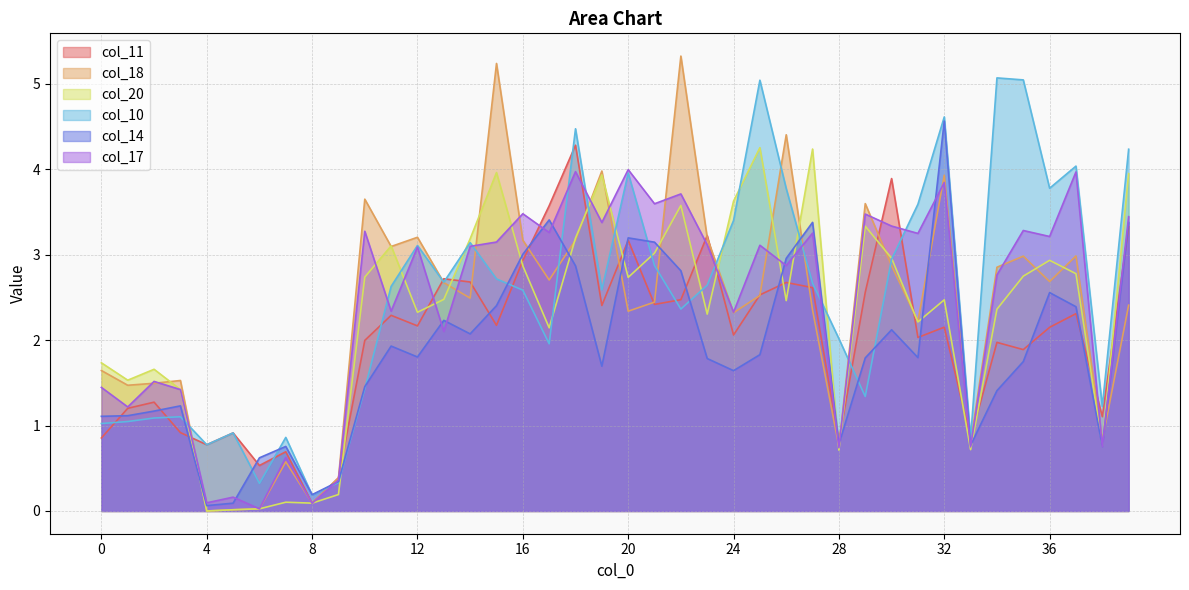

How many categories are shown in the chart?

40